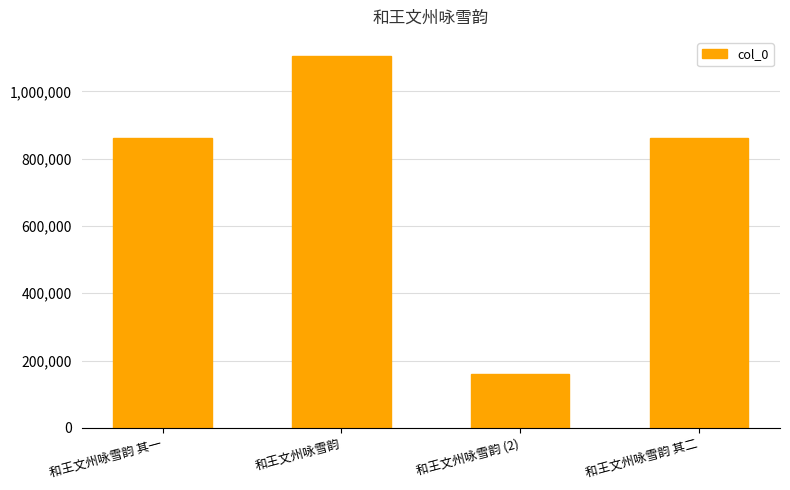

Between 和王文州咏雪韵 其二 and 和王文州咏雪韵, which is larger?

和王文州咏雪韵